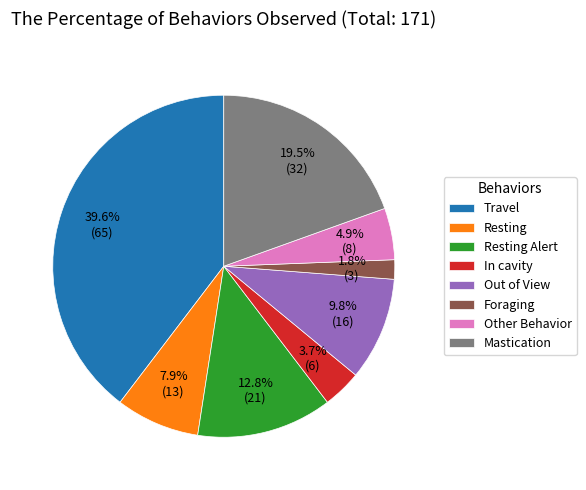

How many segments does this pie chart have?

8